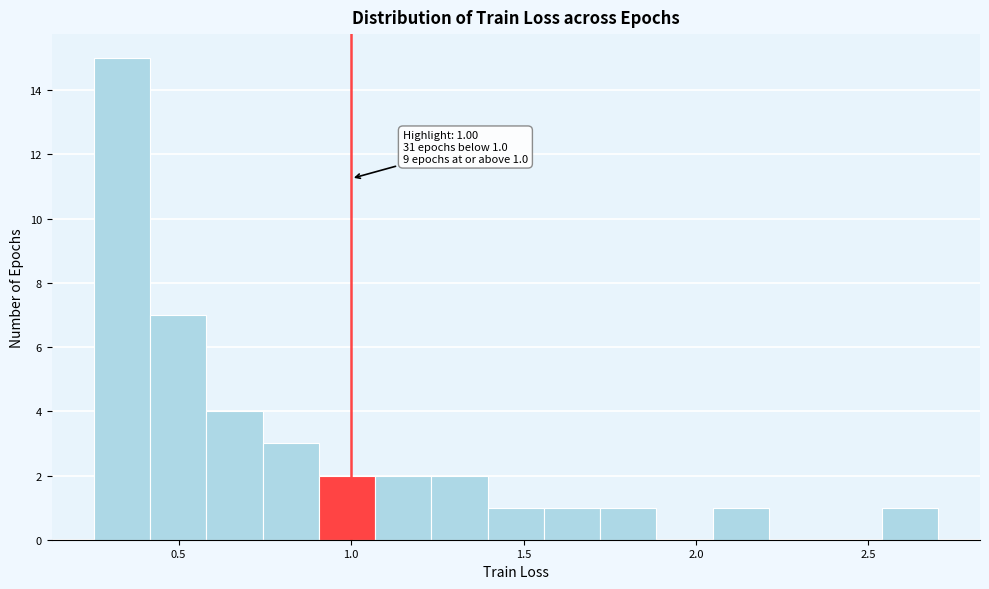

Read against the x-axis, roughly where is the centre of the tallest bar?

0.35